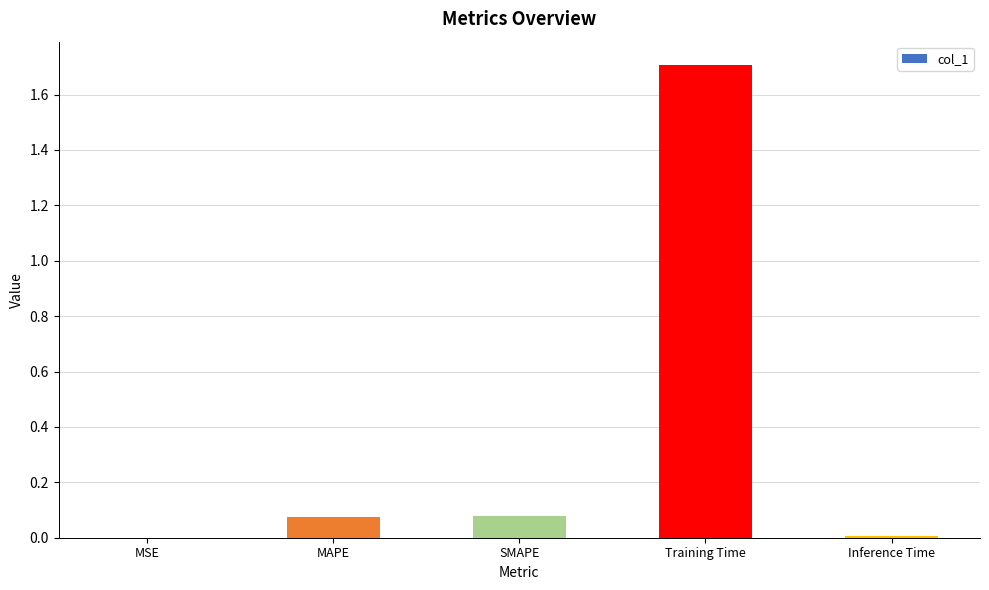

What is the sum of the values at MAPE and SMAPE?

0.2